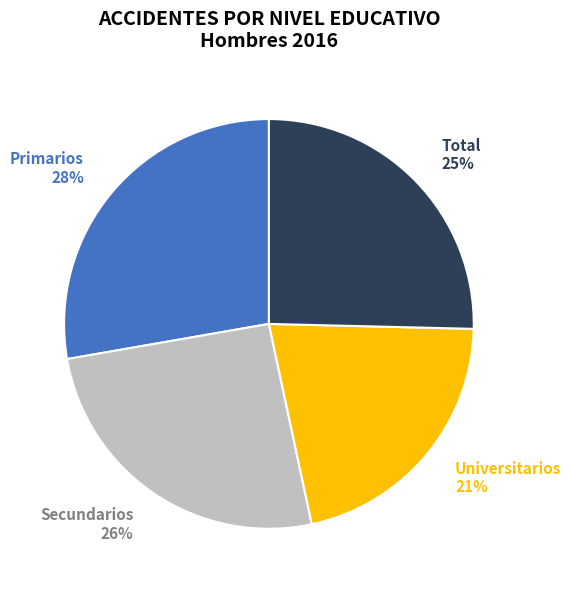

True or false: Secundarios accounts for 26% of the total.

True